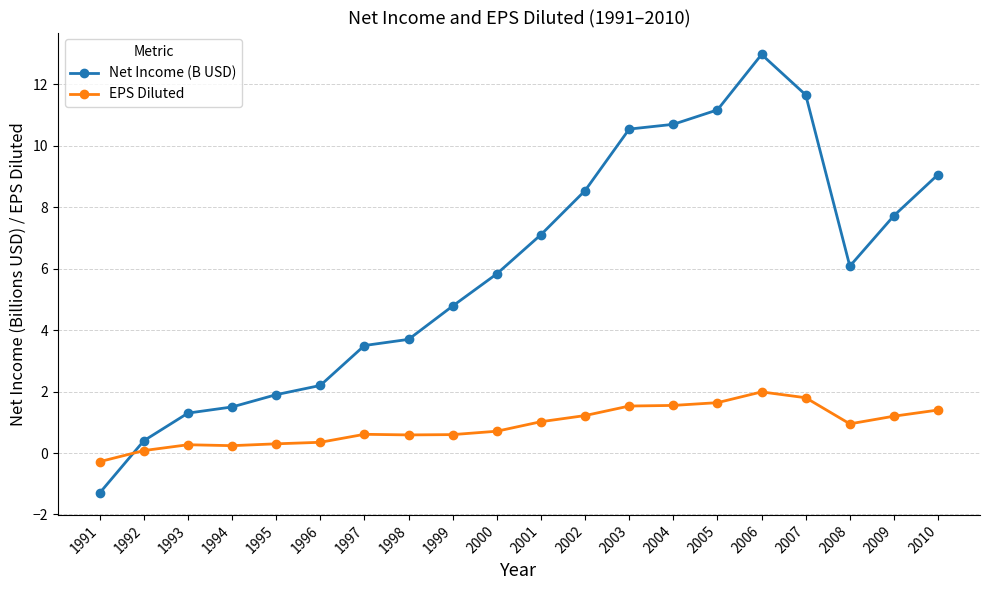

True or false: Net Income (B USD) has more than 0 points higher than both neighbors.

True